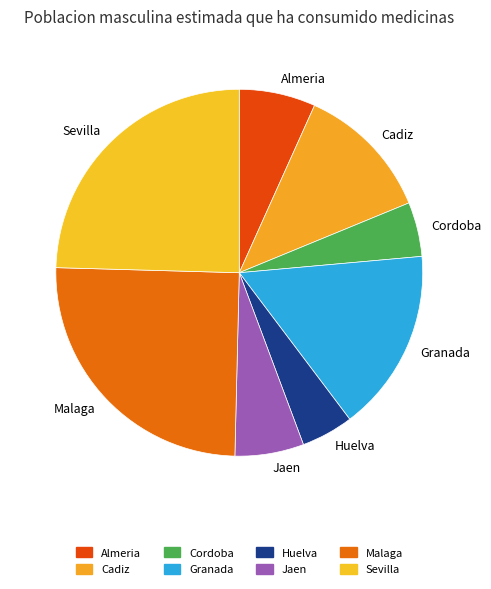

Is the sum of Almeria and Granada greater than half?

No